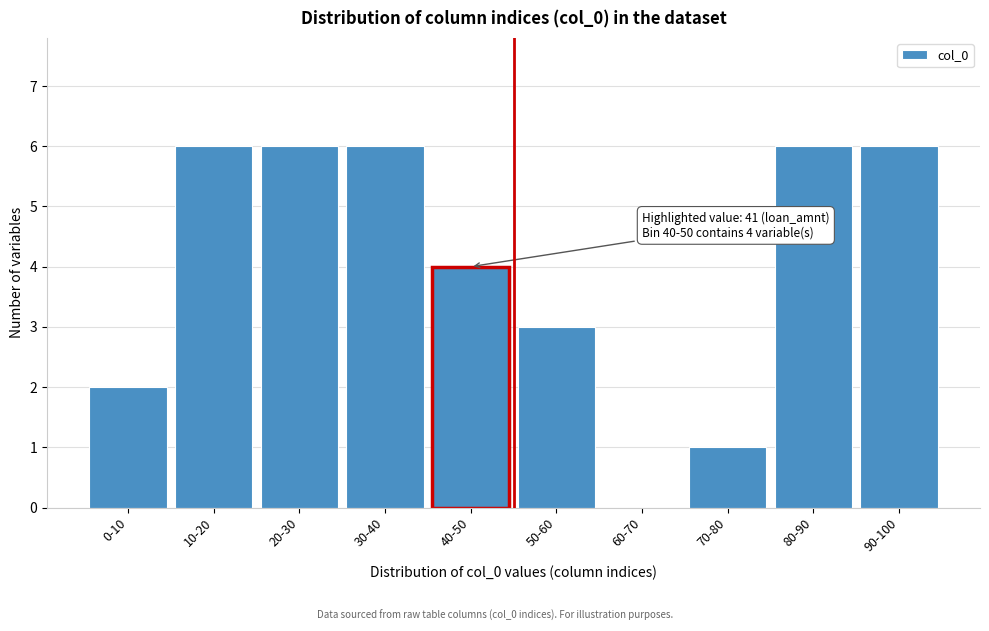

Reading right to left, extract all data points from this chart.

90-100=6	80-90=6	70-80=1	60-70=0	50-60=3	40-50=4	30-40=6	20-30=6	10-20=6	0-10=2